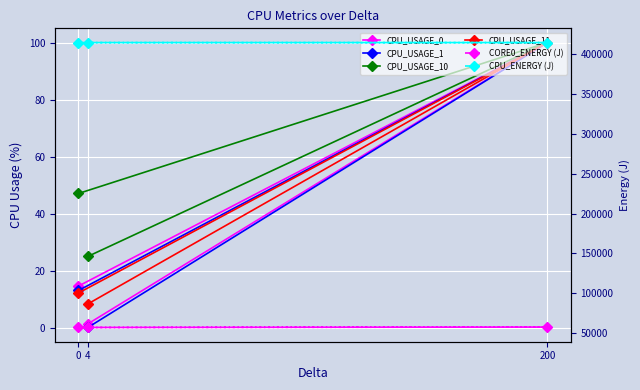

List the series in order of their peak value, lowest first.

CPU_USAGE_0, CPU_USAGE_1, CPU_USAGE_10, CPU_USAGE_11, CORE0_ENERGY (J), CPU_ENERGY (J)